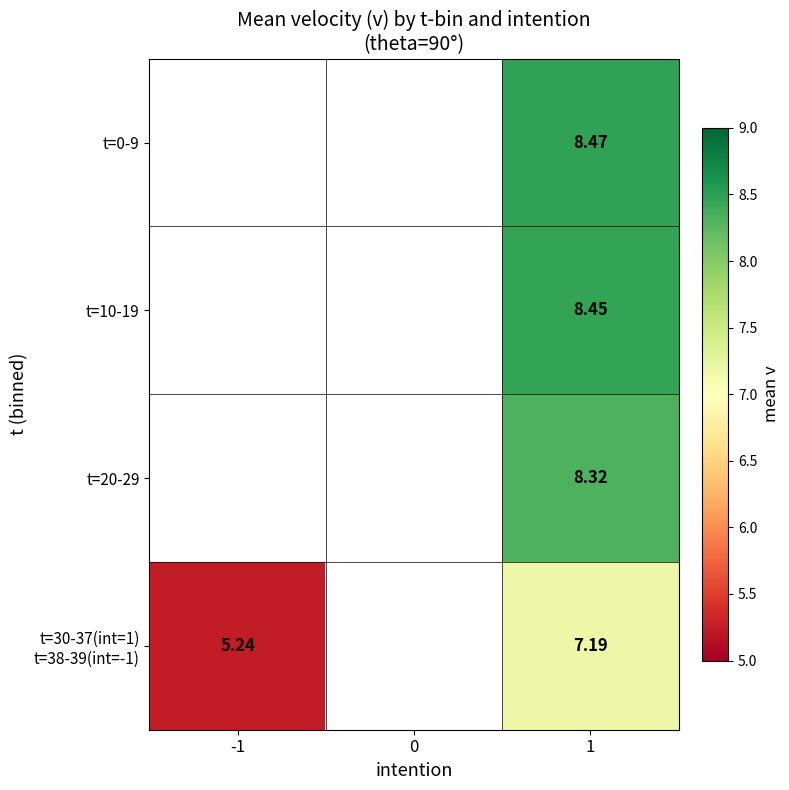

Rank the series at 1 from lowest to highest value.

t=30-37(int=1) t=38-39(int=-1), t=20-29, t=10-19, t=0-9